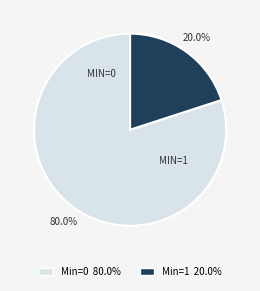

Does any single category account for the majority?

Yes